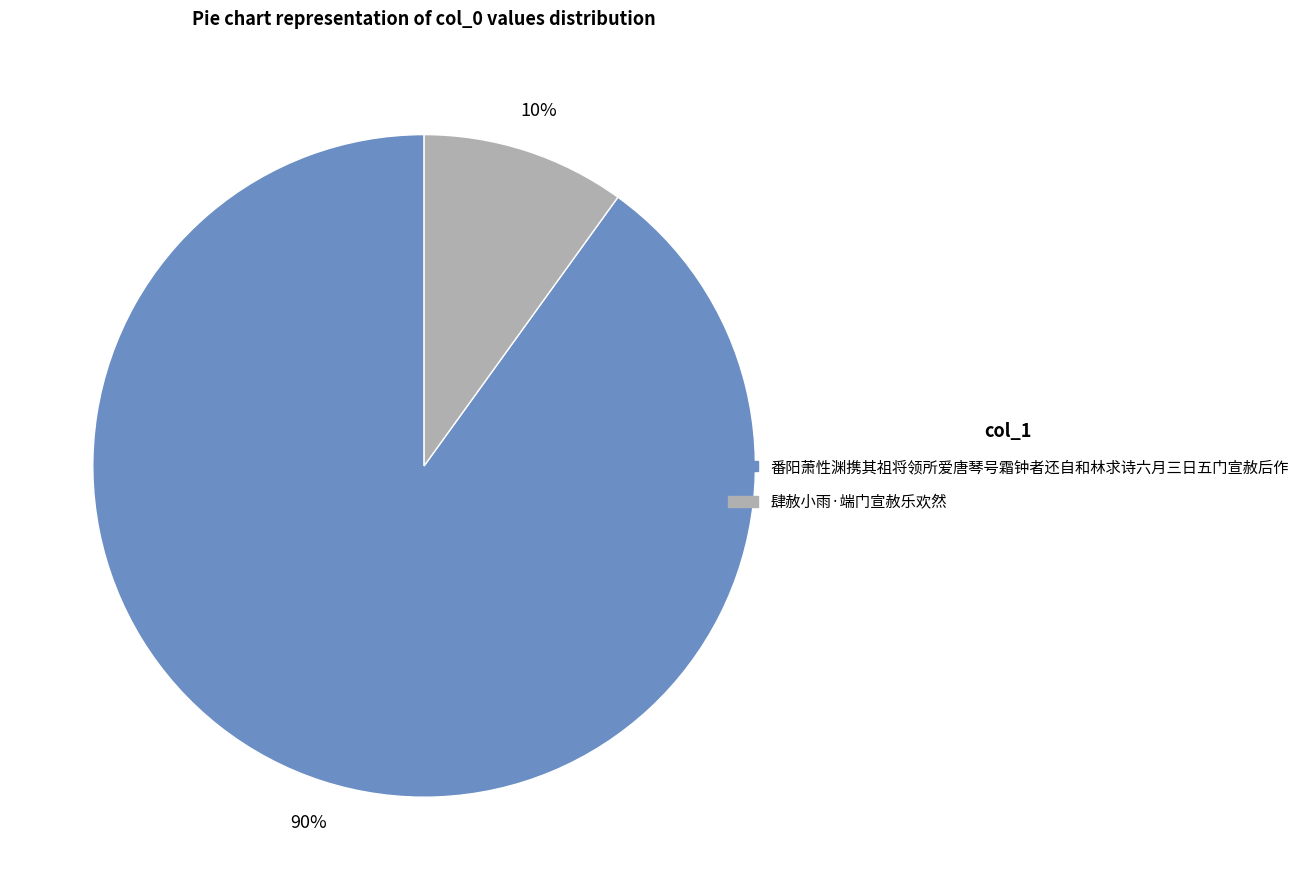

What is the largest slice in the pie chart?

番阳萧性渊携其祖将领所爱唐琴号霜钟者还自和林求诗六月三日五门宣赦后作